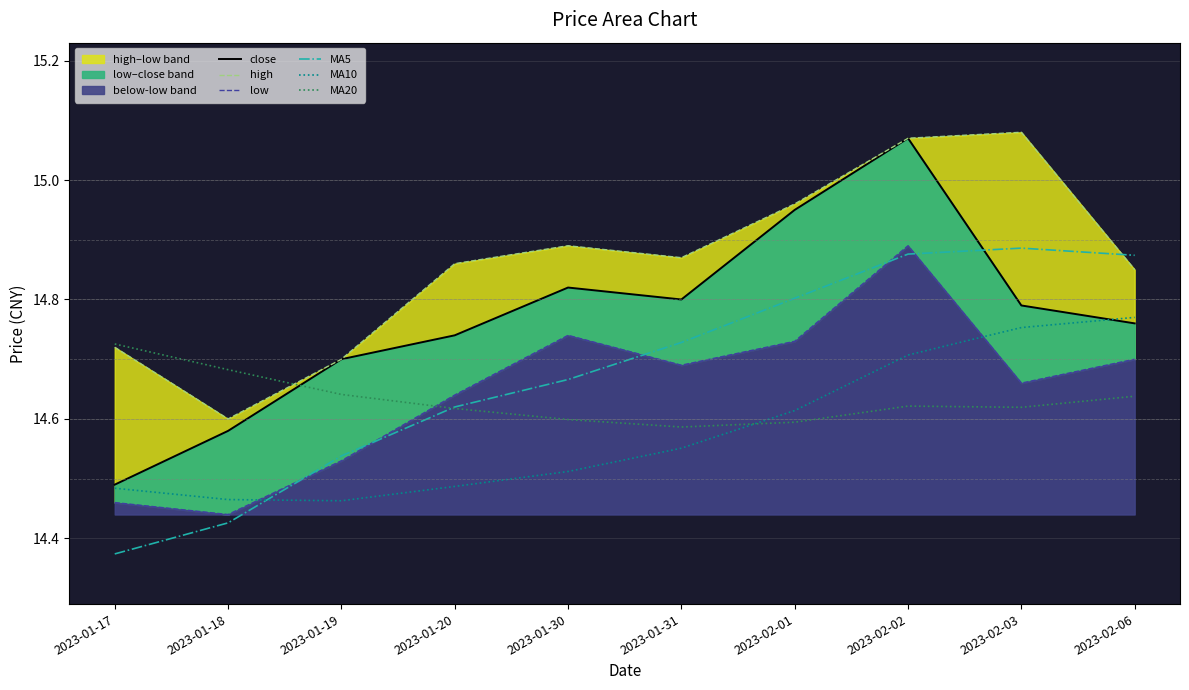

What position from the right is 2023-02-02?

3